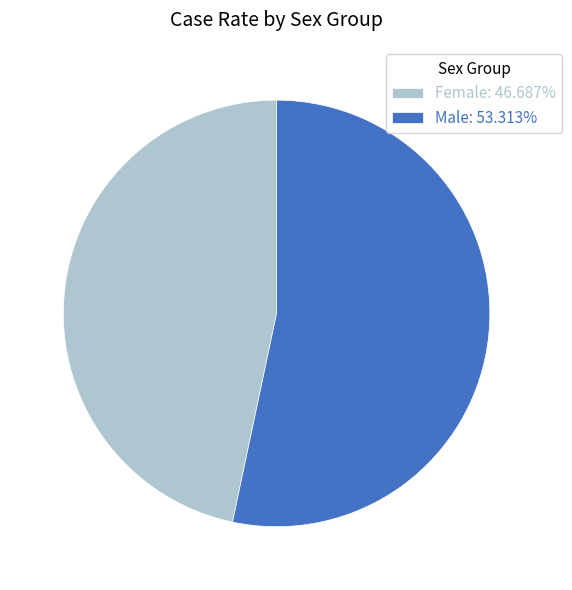

Do Female: 46.687% and Male: 53.313% together represent more than half of the pie?

Yes